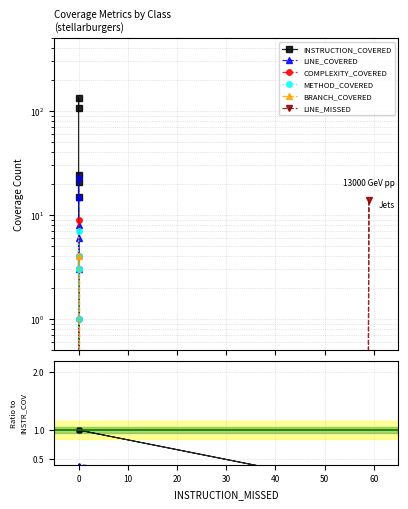

What are all the series names shown in the legend?

INSTRUCTION_COVERED, LINE_COVERED, COMPLEXITY_COVERED, METHOD_COVERED, BRANCH_COVERED, LINE_MISSED